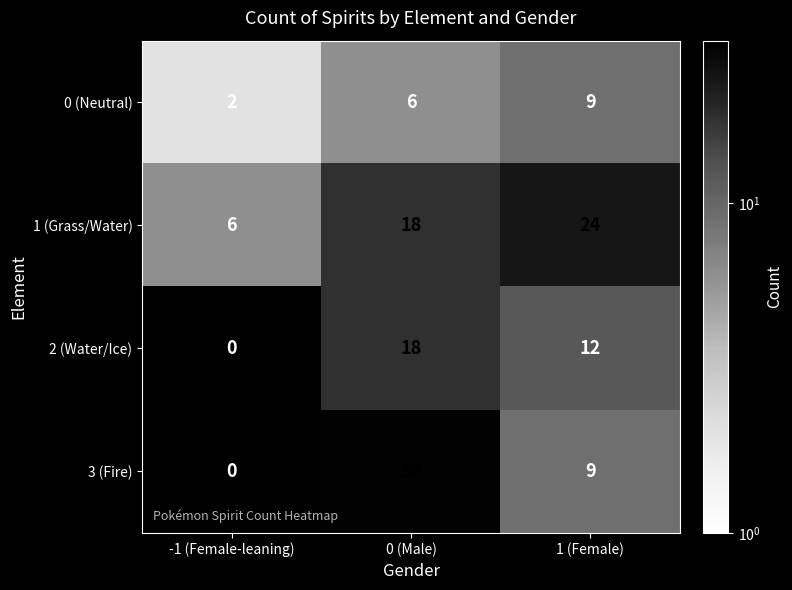

Is the value of 3 (Fire) at 0 (Male) greater than the value of 0 (Neutral) at -1 (Female-leaning)?

Yes